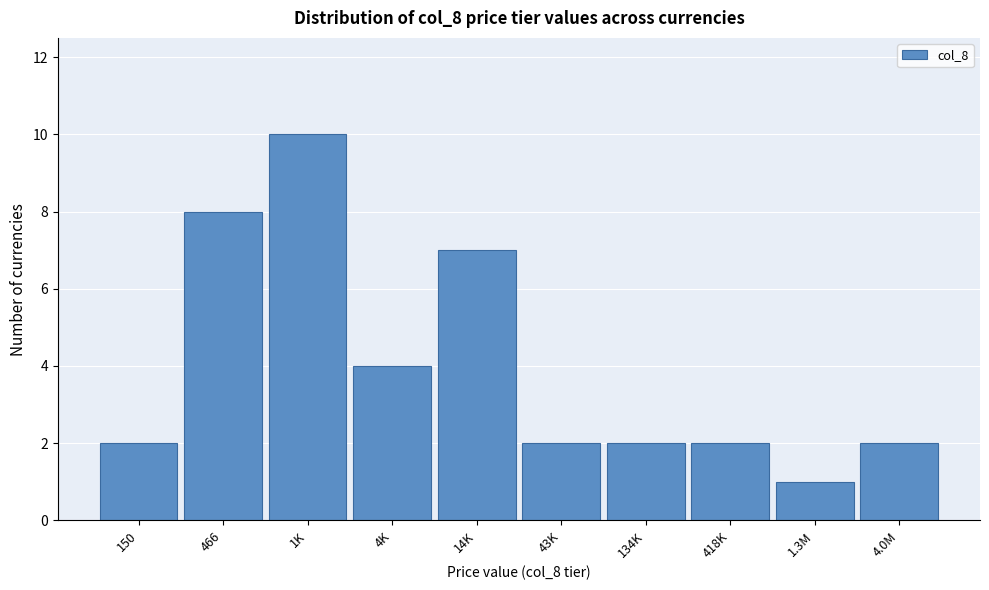

Reading right to left, what are all the values shown in this chart?

4.0M=2	1.3M=1	418K=2	134K=2	43K=2	14K=7	4K=4	1K=10	466=8	150=2